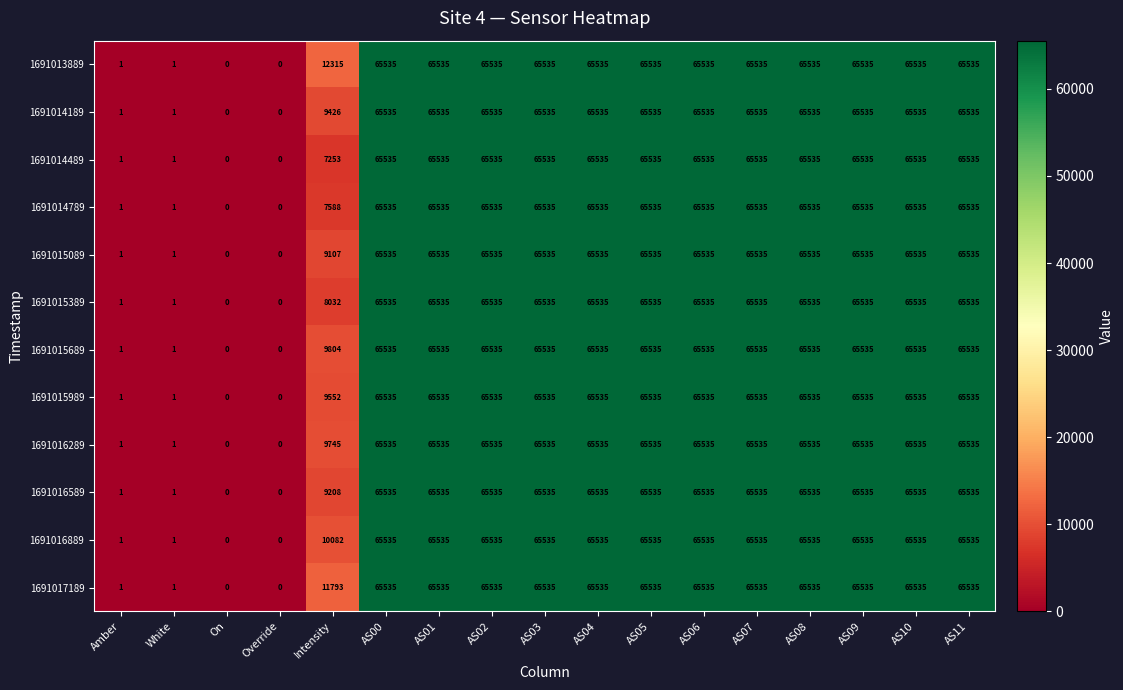

What is the sum of the 1691014789 values at On and AS06?

65535